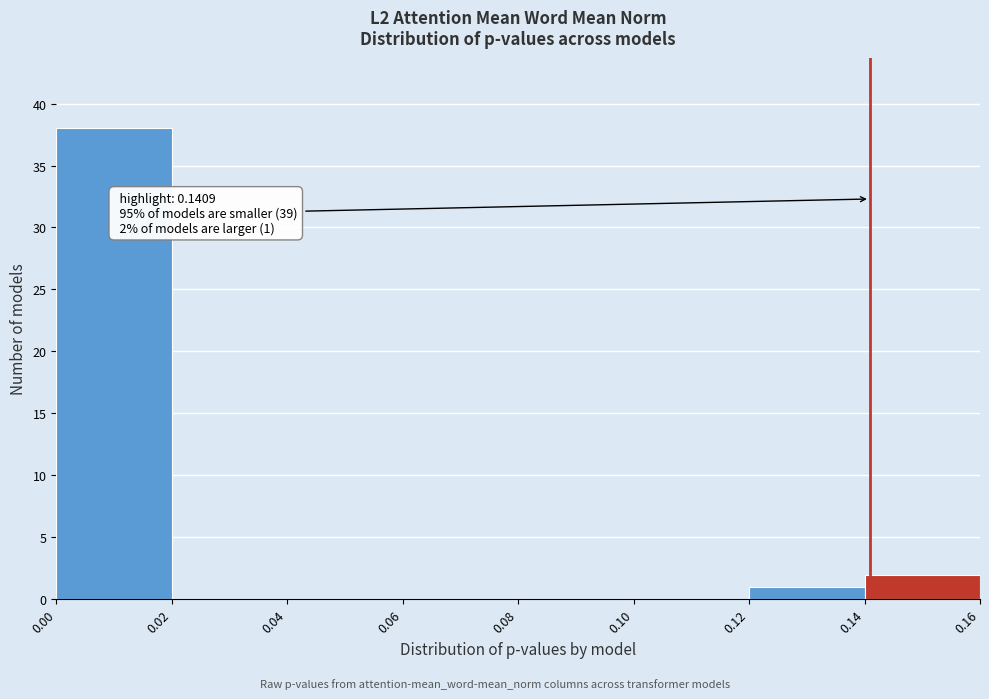

Which range on the x-axis has the tallest bar?

0.00 to 0.02